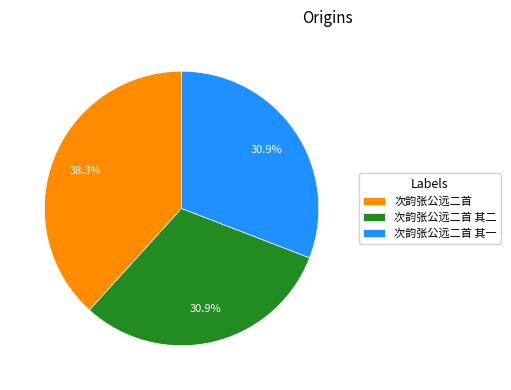

Between 次韵张公远二首 其二 and 次韵张公远二首, which is larger?

次韵张公远二首